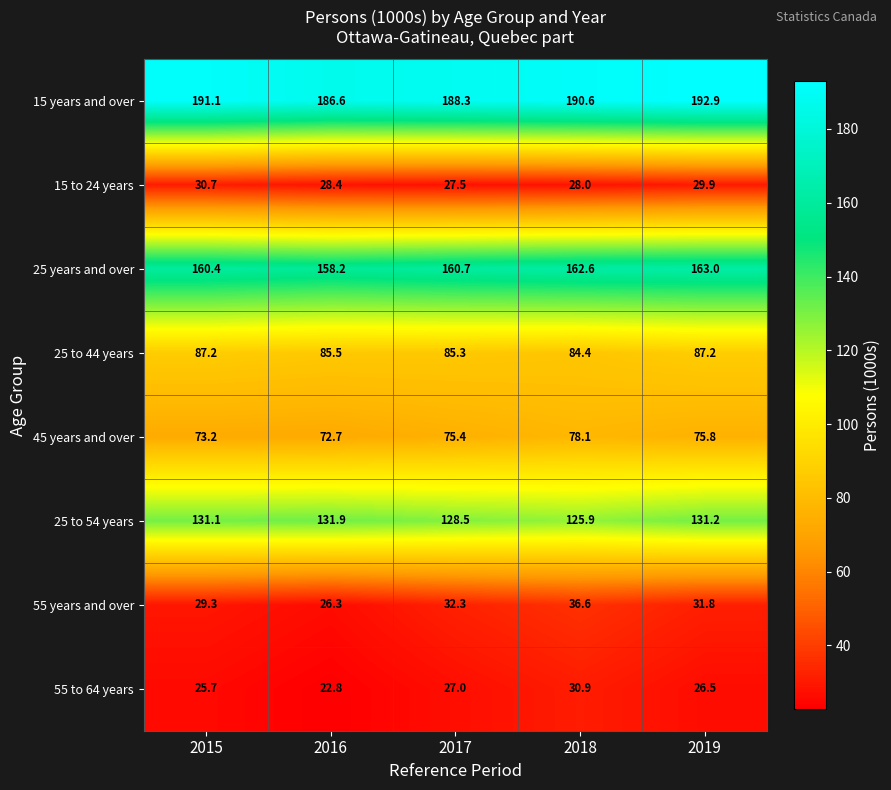

Which series has the largest range (max minus min)?

55 years and over